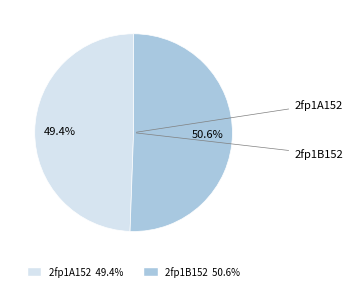

The 2fp1B152 slice represents 42% of the pie. True or false?

False